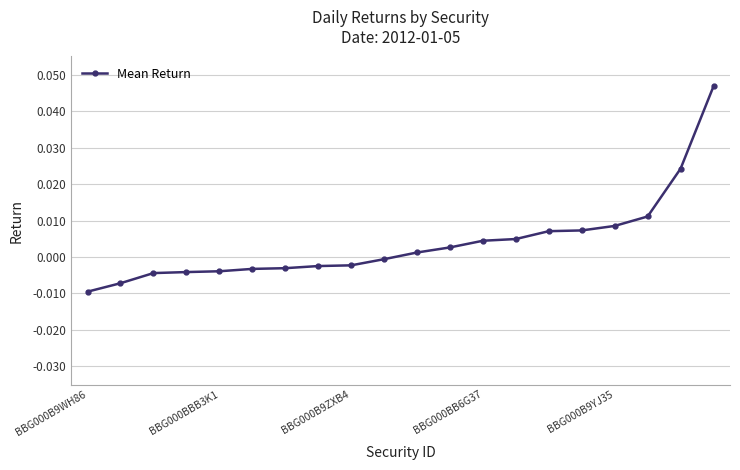

How many values are below zero?

10